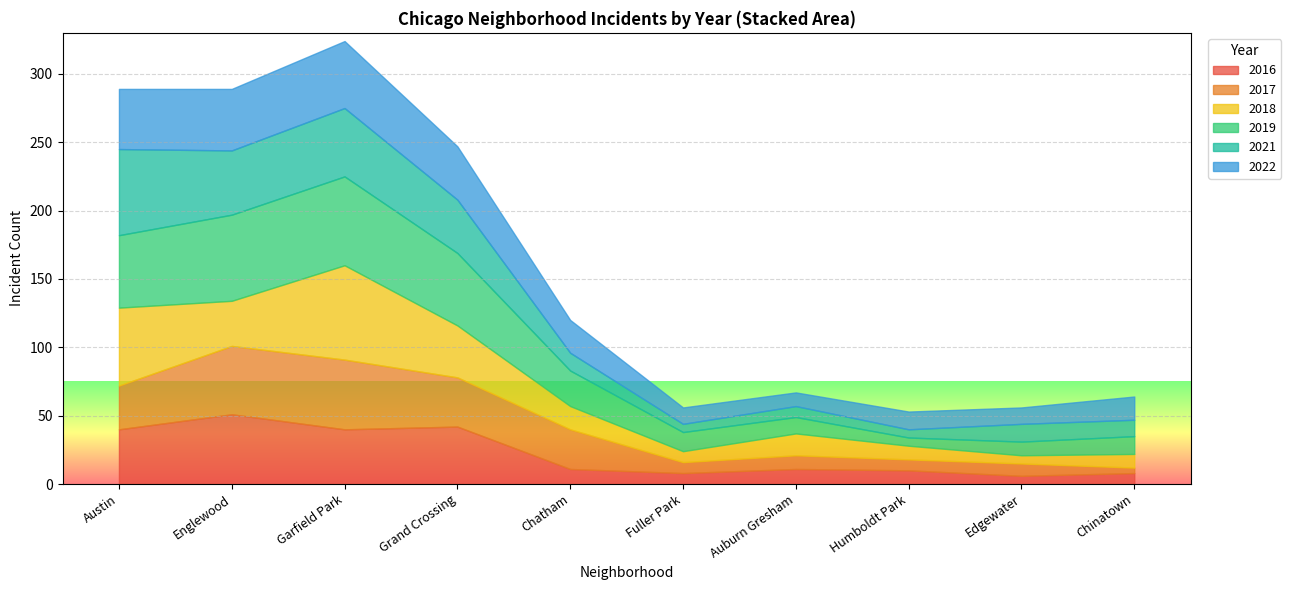

At which label does 2016 reach its peak?

Englewood